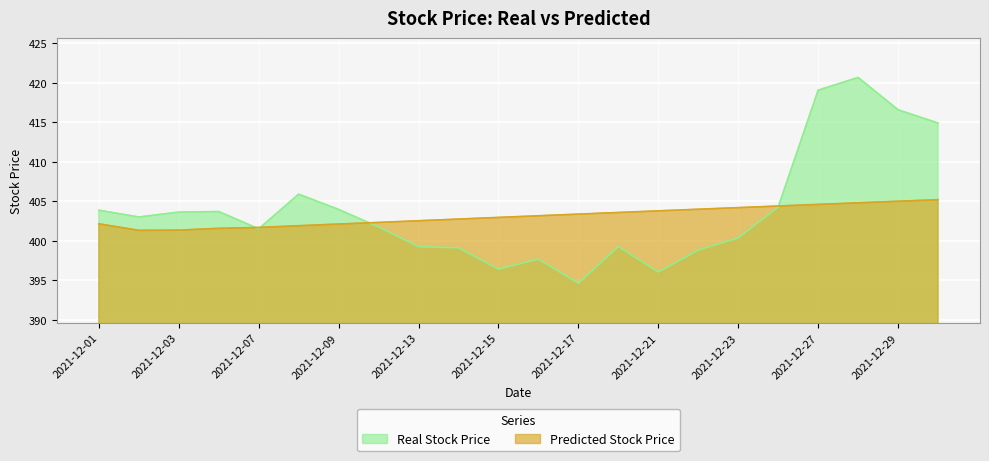

True or false: Real Stock Price and Predicted Stock Price cross at least once.

True